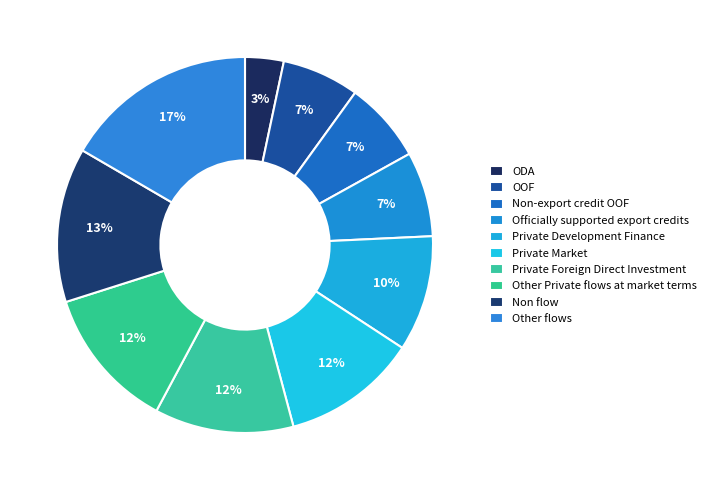

Count the number of slices in the pie.

10